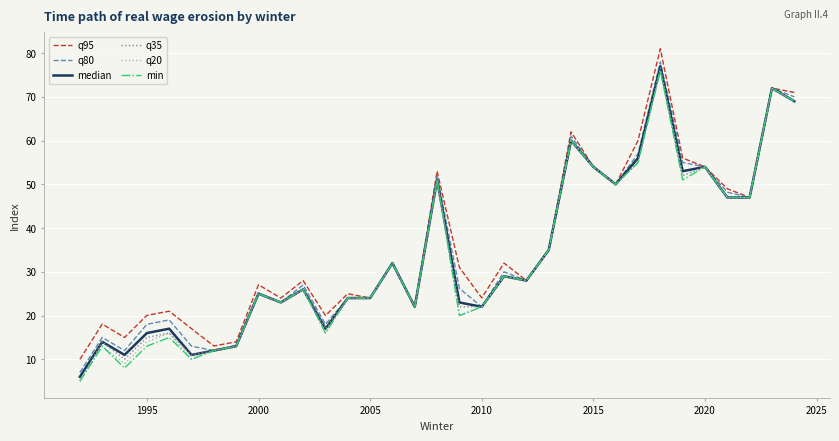

Which series has the widest spread of values?

q35